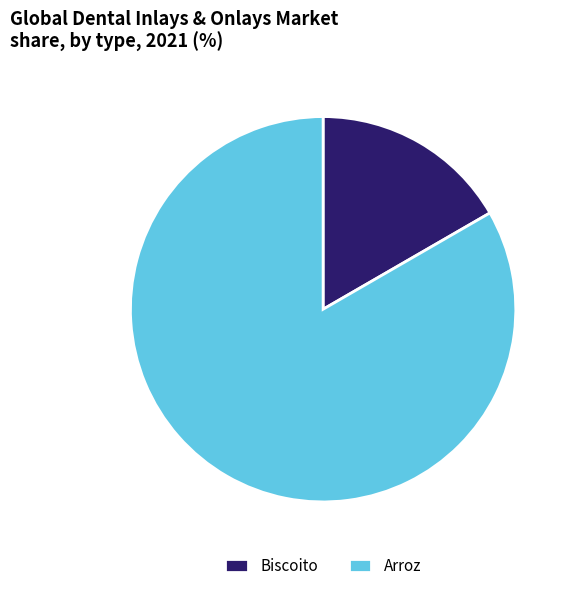

Approximately how many times larger is the value at Arroz compared to Biscoito?

5.0